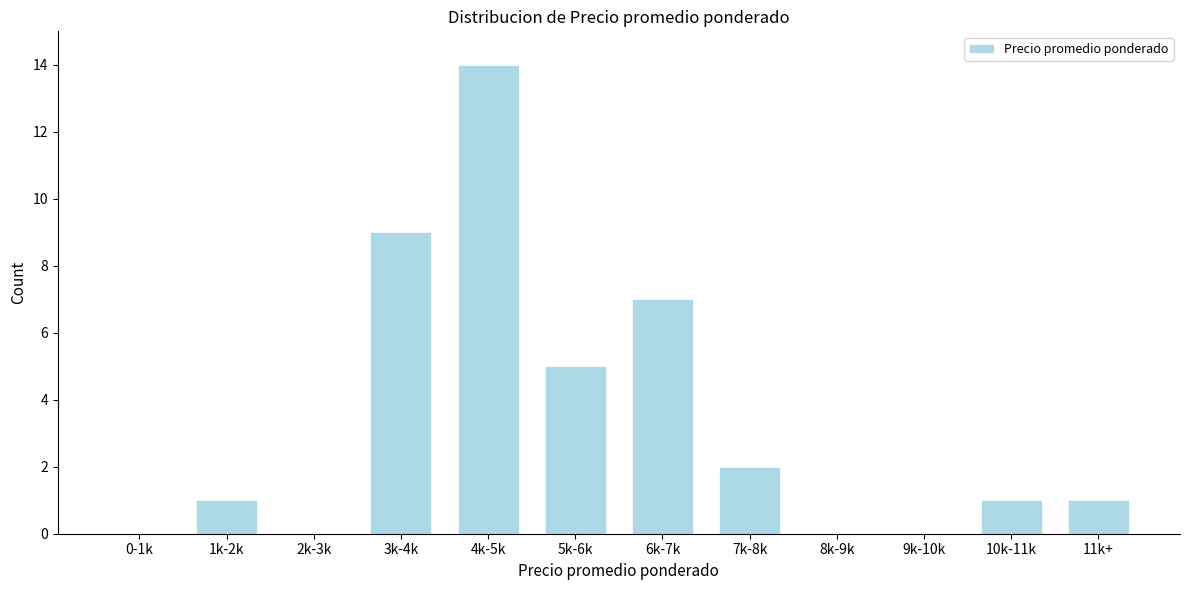

Reading right to left, list all the values displayed in this chart.

11k+=1	10k-11k=1	9k-10k=0	8k-9k=0	7k-8k=2	6k-7k=7	5k-6k=5	4k-5k=14	3k-4k=9	2k-3k=0	1k-2k=1	0-1k=0